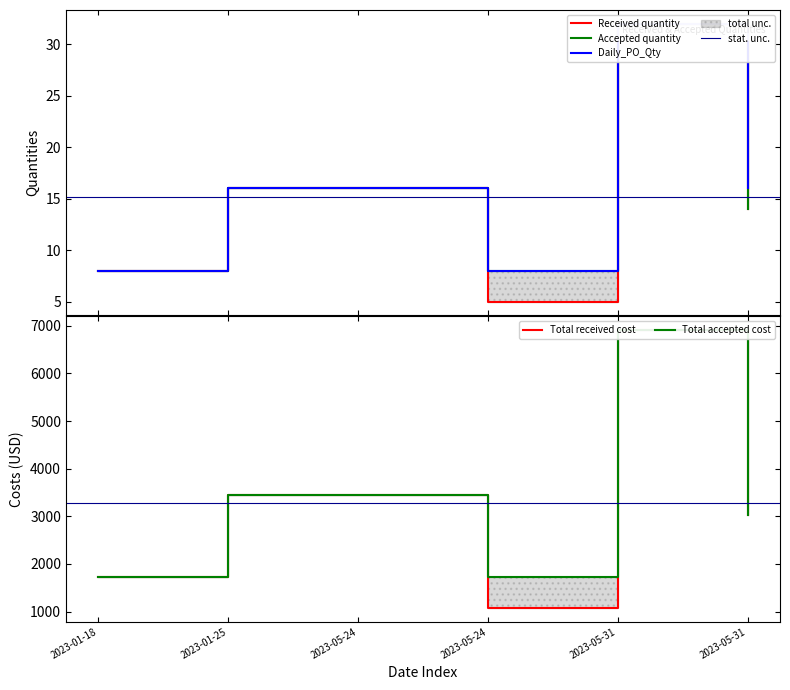

True or false: Received quantity and Total accepted cost cross at least once.

False